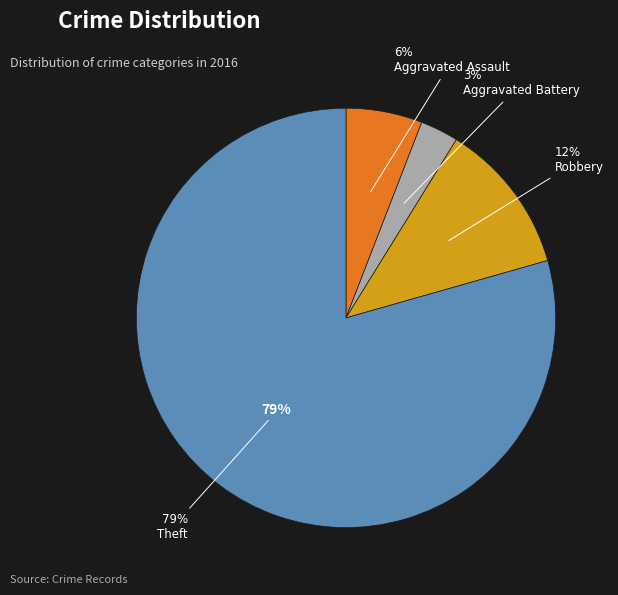

Is it true that Robbery is 27% of the pie?

False